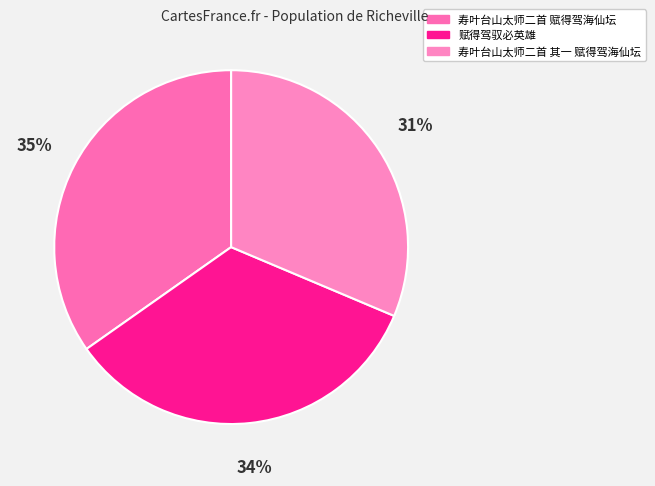

Count the number of slices in the pie.

3